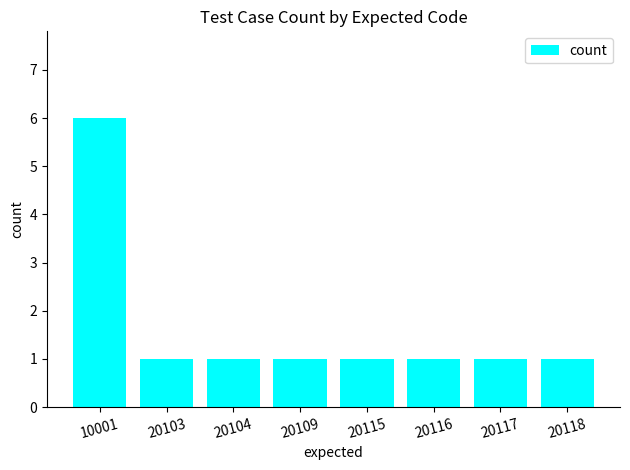

Which label corresponds to the largest value in the chart?

10001